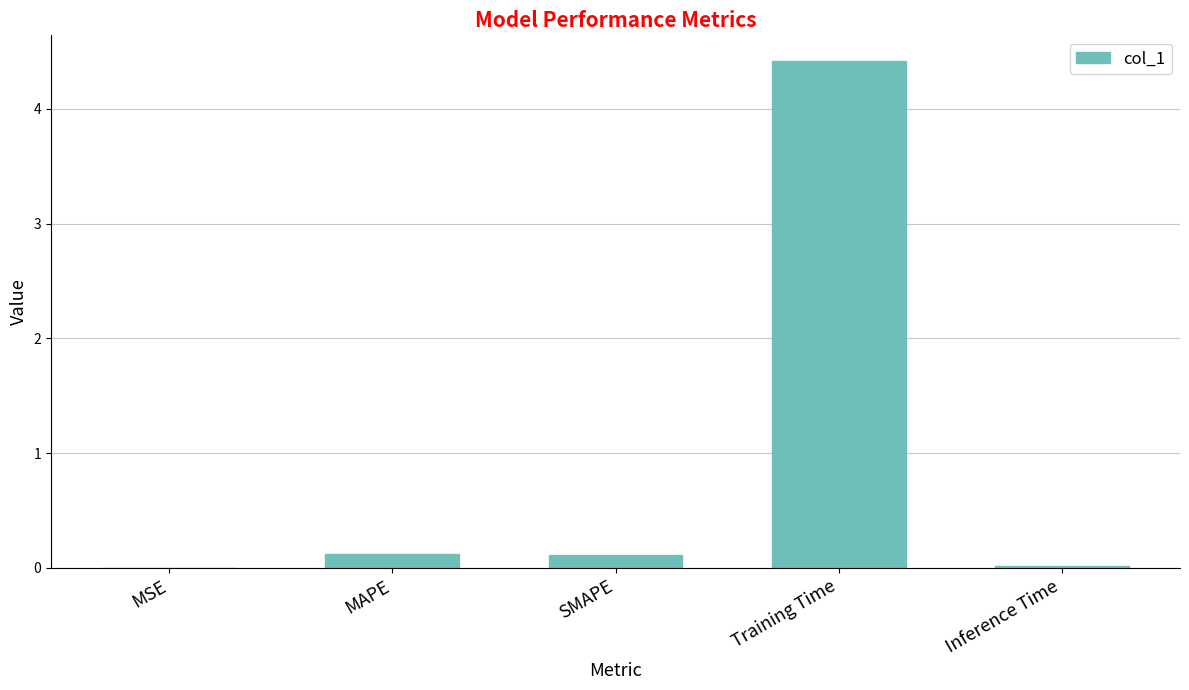

Between Training Time and SMAPE, which is larger?

Training Time